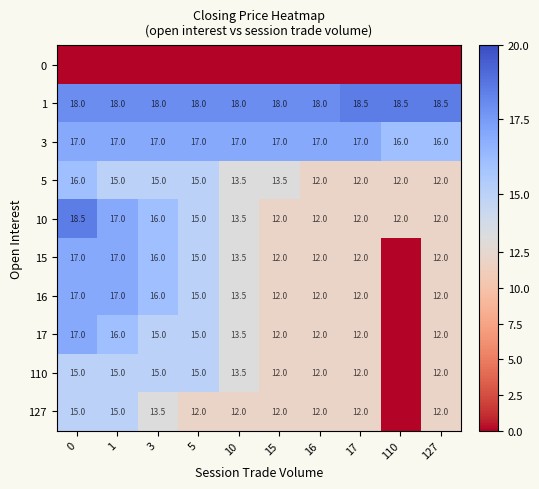

True or false: 5 has a value of 24.9 at 1.

False